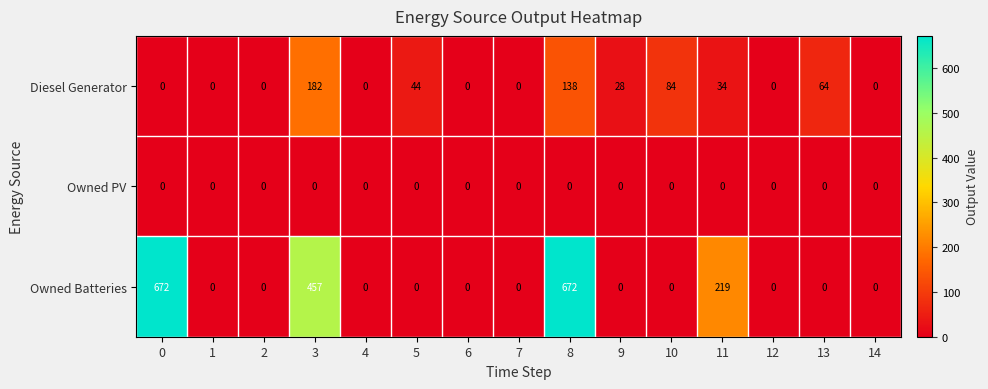

Count the Owned Batteries values in the range 0 to 219.

12